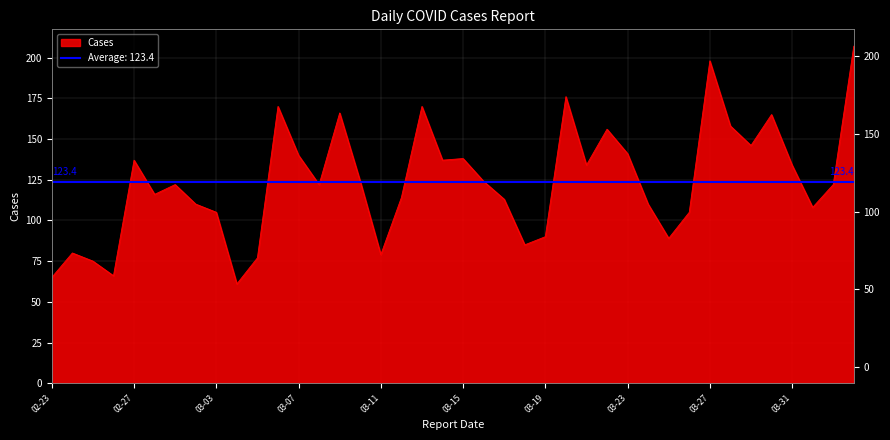

What is the value of the 19th point from the left?

170